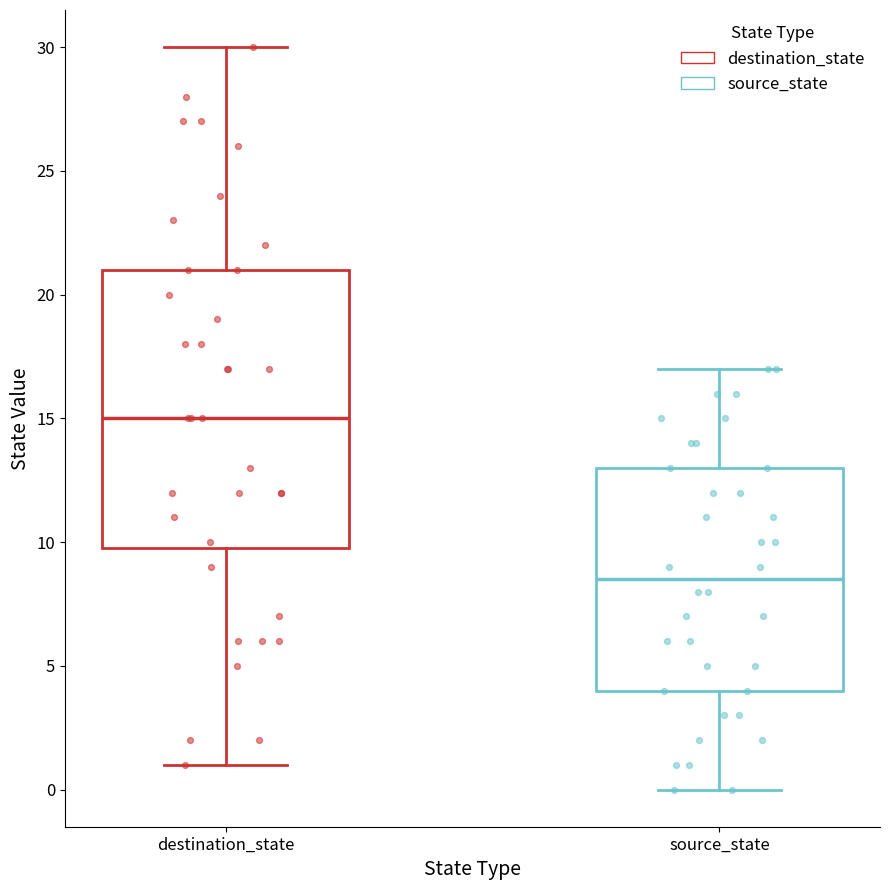

Reading left to right, read every box against the y-axis: the position of its median line, the range the box covers, and the ends of its whiskers. The values are not printed on the chart, so give them approximately, as read against the axis.

destination_state: median 15.0, box 10.0 to 21.0, whiskers 1.0 to 30.0
source_state: median 8.5, box 4.0 to 13.0, whiskers 0.0 to 17.0